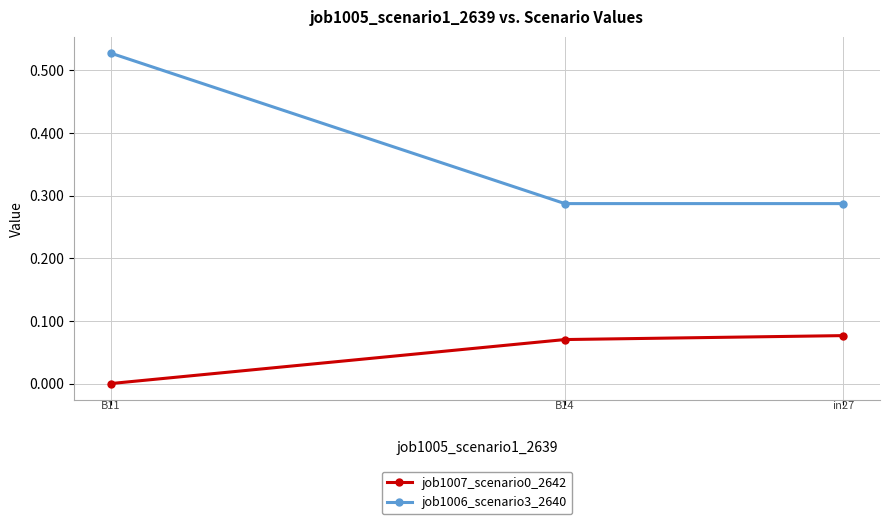

List the series in order of their peak value, lowest first.

job1007_scenario0_2642, job1006_scenario3_2640